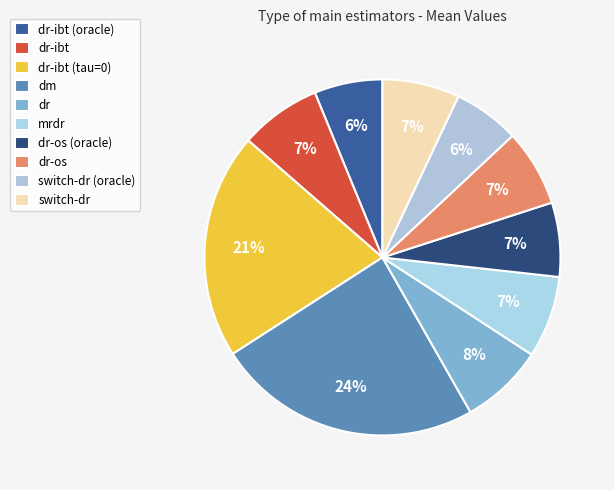

Between dr-ibt (tau=0) and dr-ibt, which is larger?

dr-ibt (tau=0)